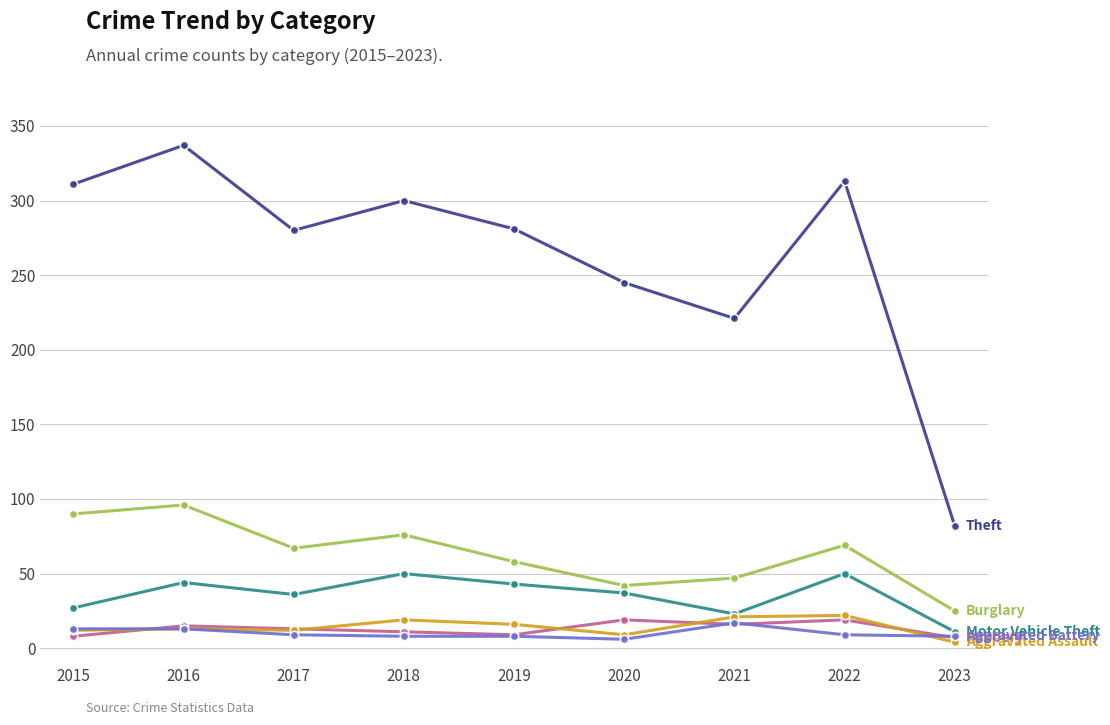

What is the total value across all series at 2017?

417